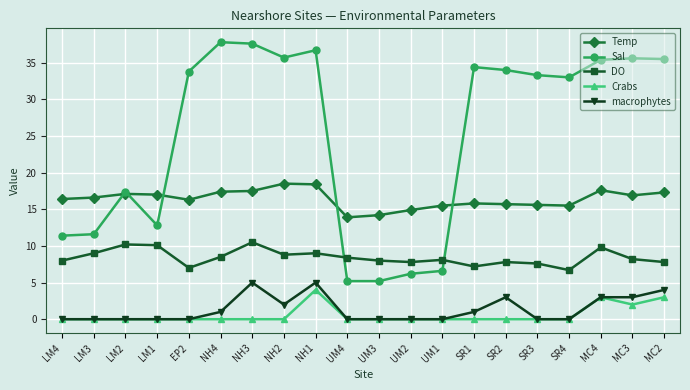

What are all the series names shown in the legend?

Temp, Sal, DO, Crabs, macrophytes